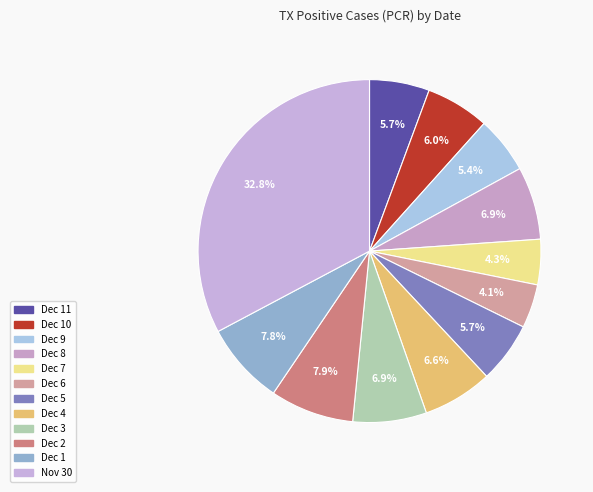

How many segments does this pie chart have?

12